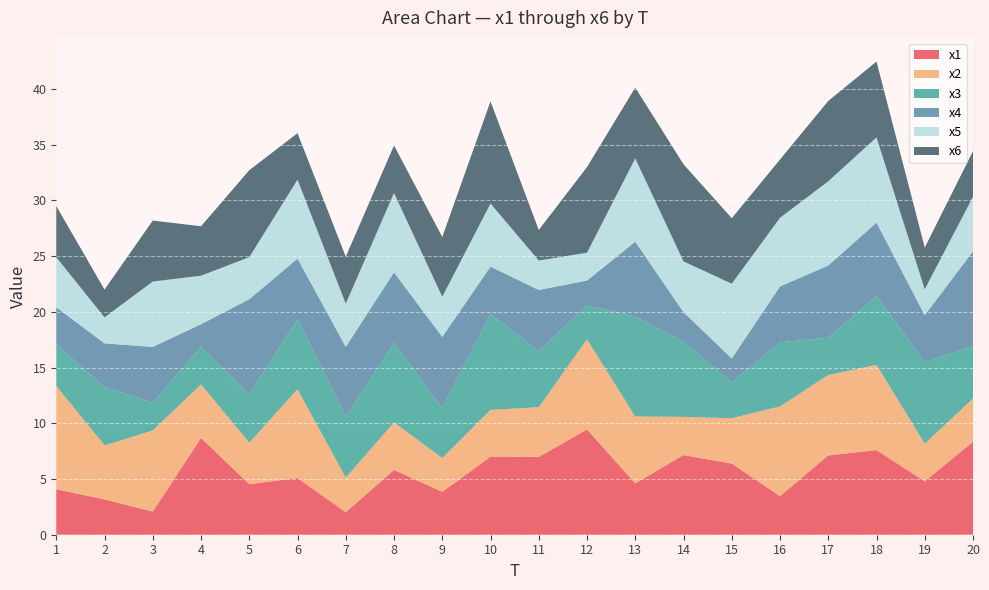

Reading right to left, transcribe all the data shown in this chart.

x1: 8.3	4.8	7.6	7.1	3.5	6.4	7.1	4.6	9.4	7.0	7.0	3.8	5.8	2.0	5.1	4.5	8.7	2.1	3.2	4.1
x2: 3.9	3.4	7.7	7.2	8.1	4.1	3.4	6.0	8.1	4.5	4.2	3.0	4.3	3.1	8.0	3.7	4.8	7.3	4.8	9.3
x3: 4.7	7.3	6.2	3.3	5.8	3.2	6.8	9.0	3.0	5.1	8.6	4.5	7.1	5.5	6.3	4.3	3.4	2.5	5.2	3.7
x4: 8.5	4.2	6.6	6.5	5.0	2.1	2.6	6.7	2.2	5.5	4.3	6.4	6.3	6.3	5.4	8.5	2.0	5.0	3.9	3.3
x5: 4.9	2.3	7.6	7.6	6.2	6.7	4.6	7.5	2.5	2.6	5.7	3.6	7.1	3.9	7.1	3.8	4.4	5.9	2.3	4.5
x6: 4.1	3.7	6.8	7.2	5.2	5.9	8.7	6.4	7.7	2.7	9.2	5.4	4.3	4.2	4.2	7.8	4.4	5.5	2.5	4.6